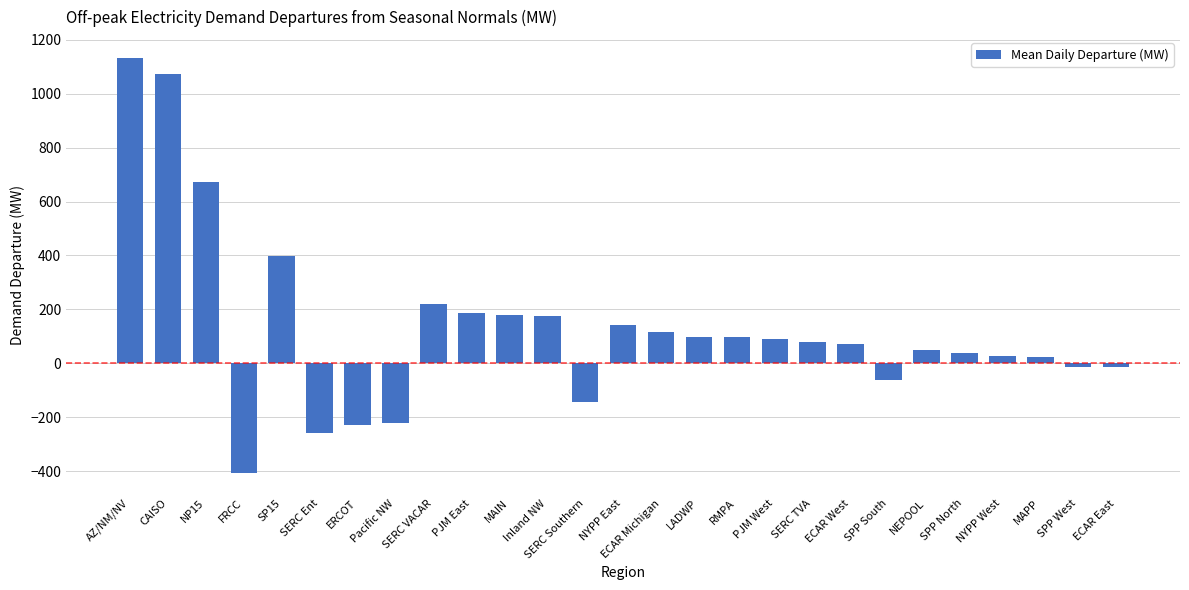

At which label is the value closest to 363?

SP15